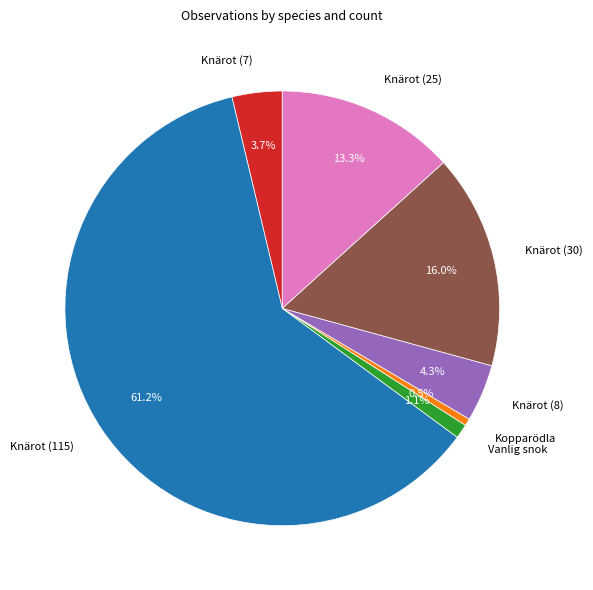

Which slice is the smallest?

Kopparödla